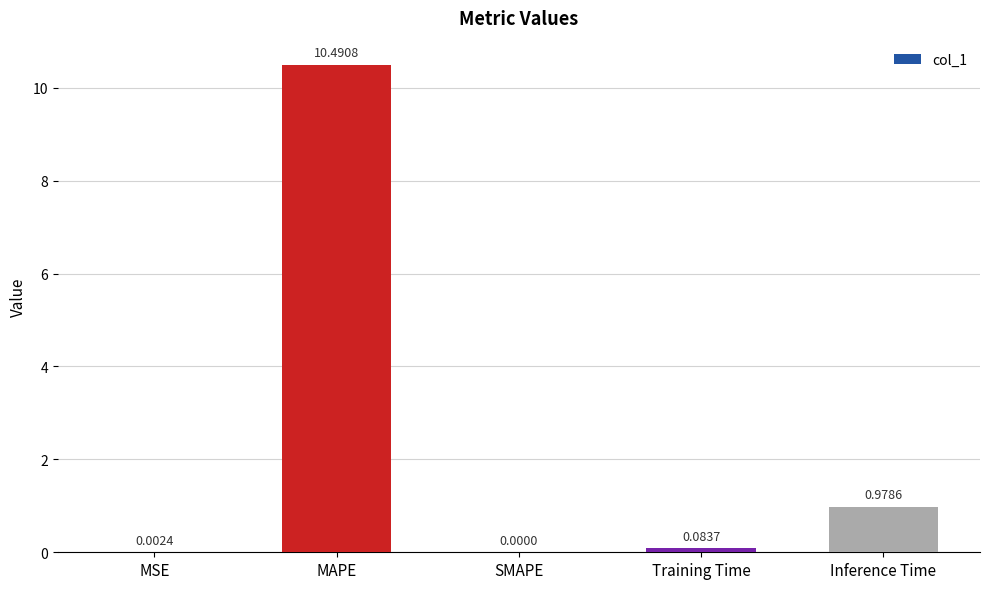

Where is the data nearest to the value 5?

Inference Time